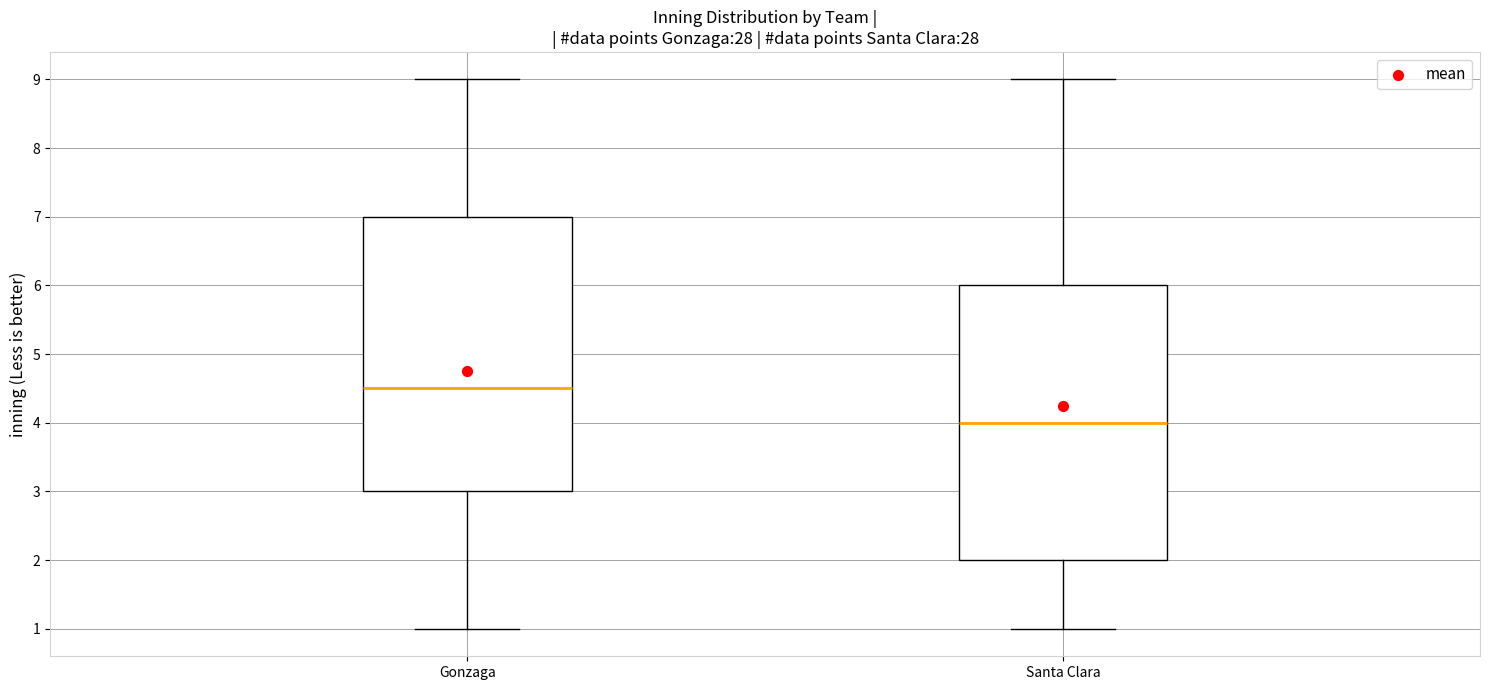

Where does the upper whisker of the box for Santa Clara end on the y-axis? The values are not printed on the chart, so give them approximately, as read against the axis.

9.0